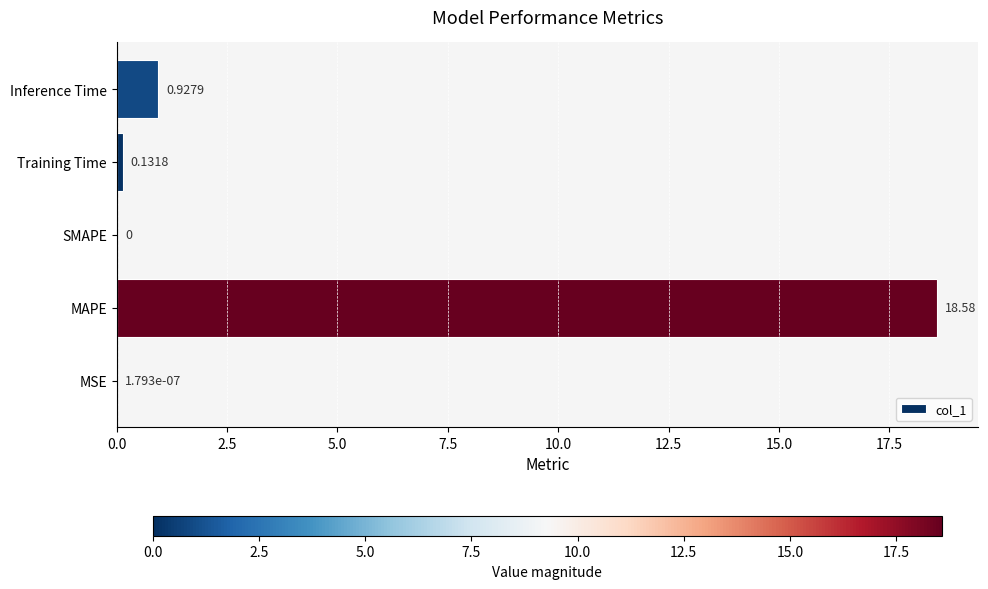

How many series are shown in this chart?

1